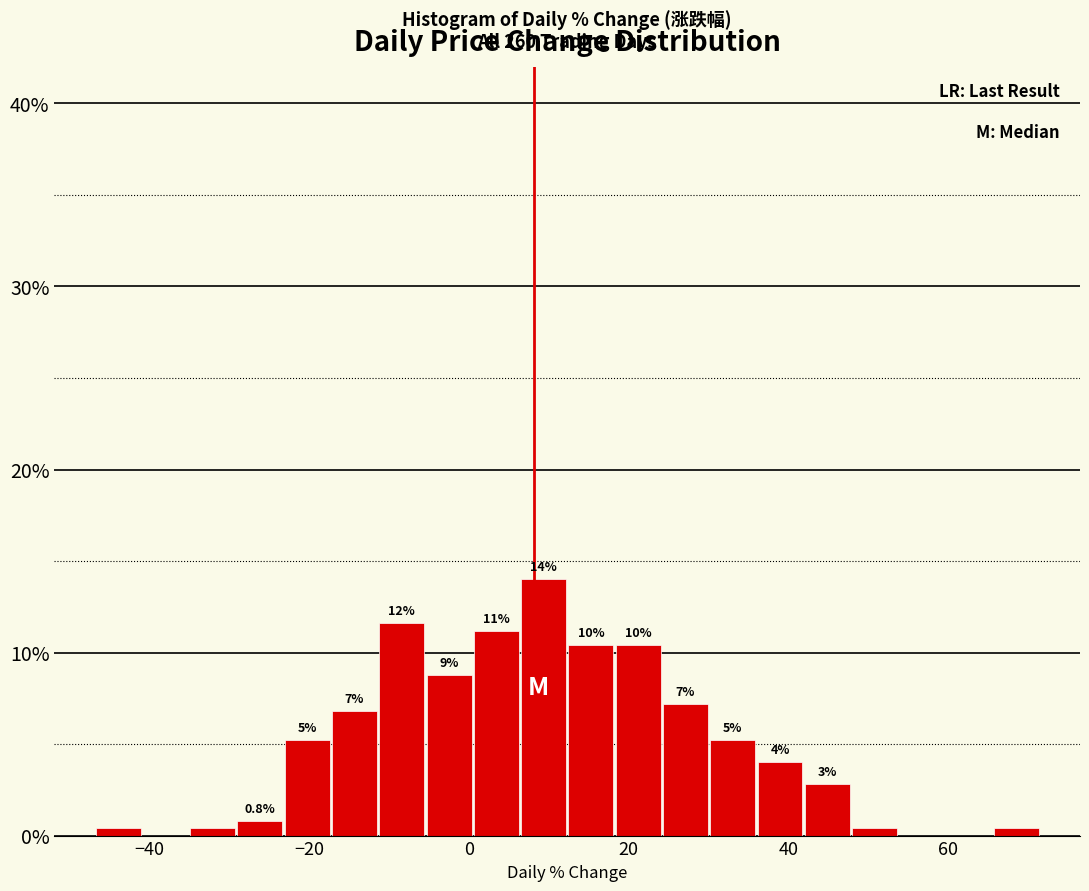

Read against the x-axis, roughly where is the centre of the tallest bar?

10